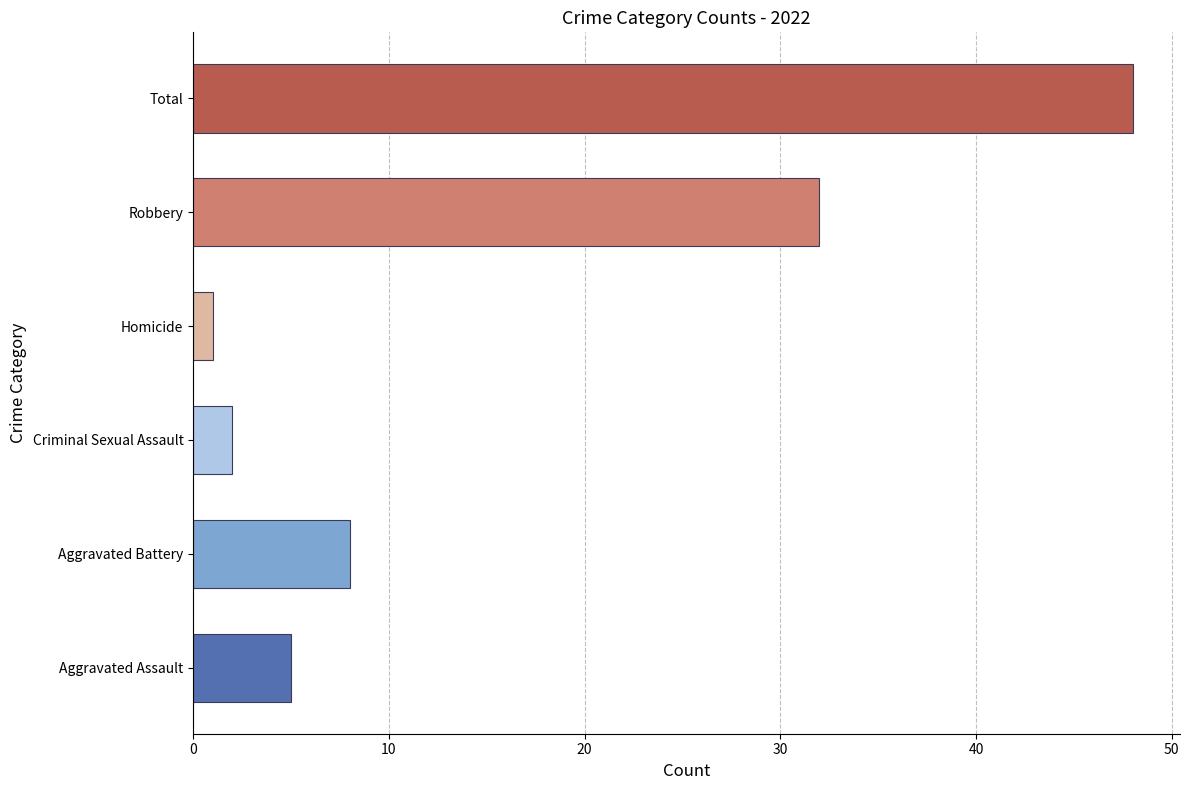

How many values are below 8?

3